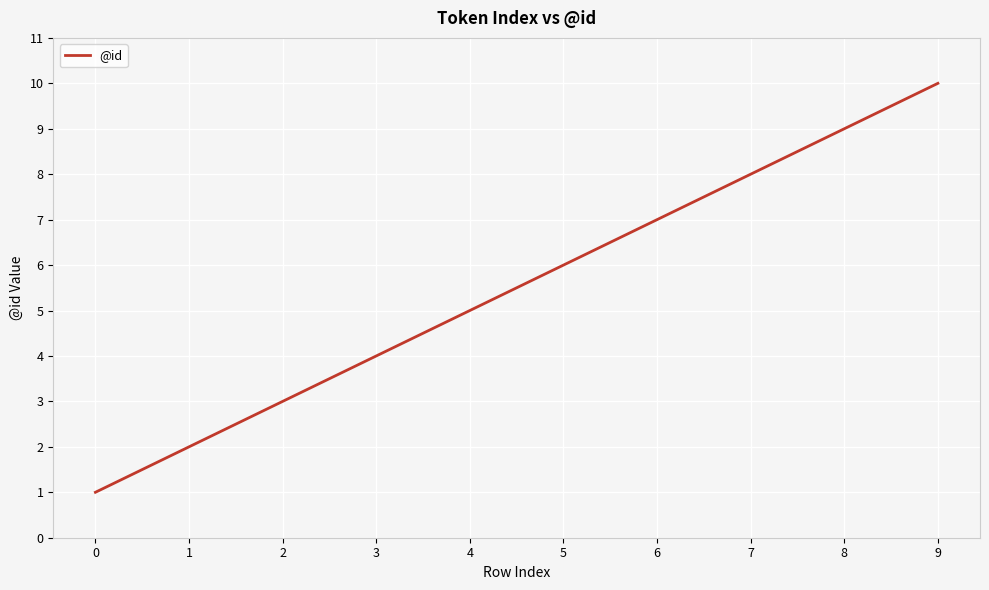

List the labels in order of value, largest first.

9, 8, 7, 6, 5, 4, 3, 2, 1, 0